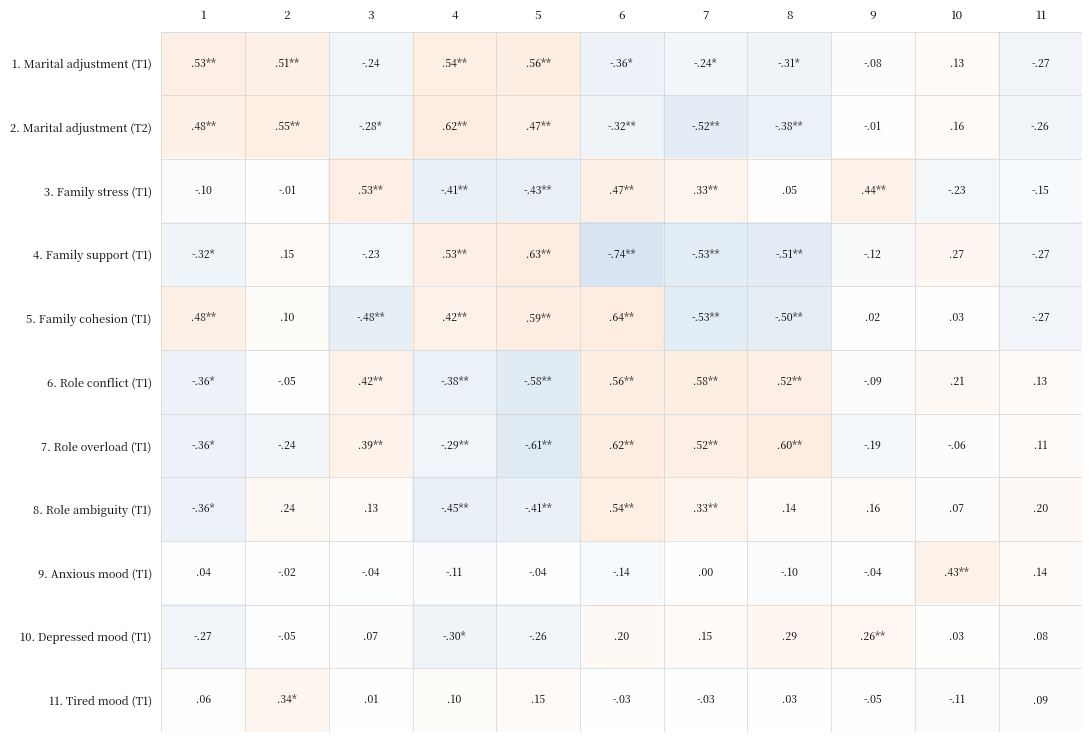

What is the minimum value for 9. Anxious mood (T1)?

-0.1